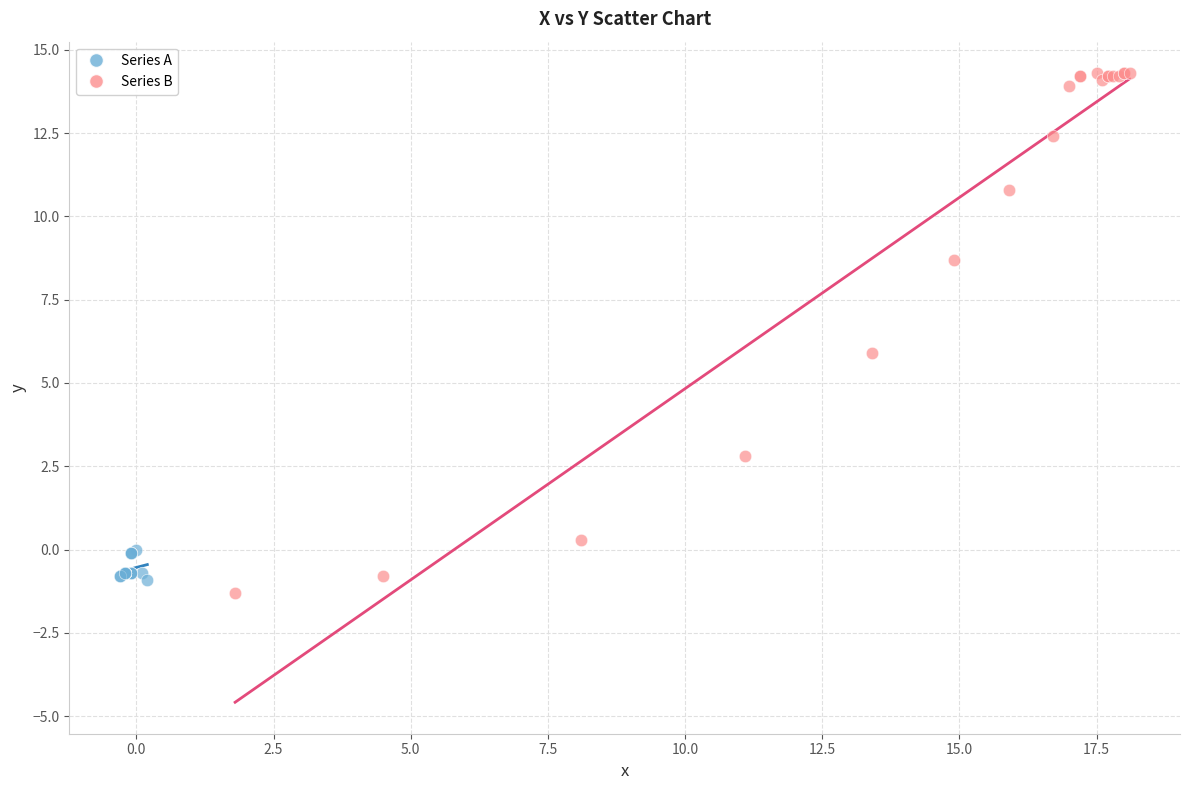

Which series has the largest Y range (max minus min)?

Series B